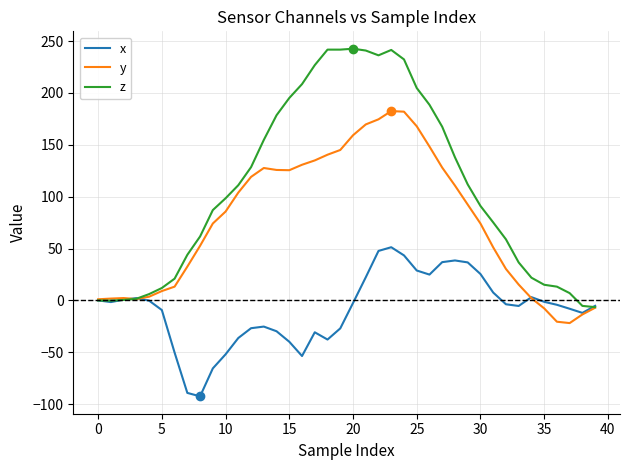

What is the greatest value displayed?

242.7